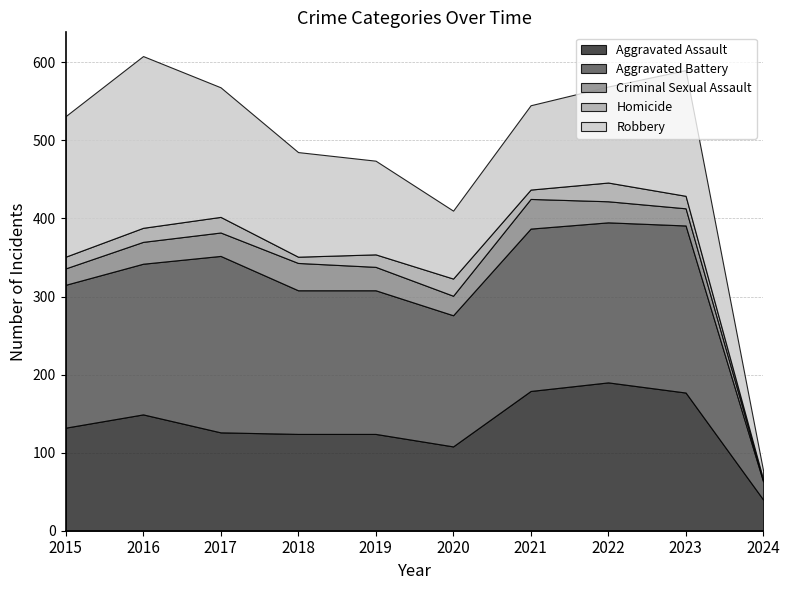

What is the highest value of the Aggravated Assault series?

190